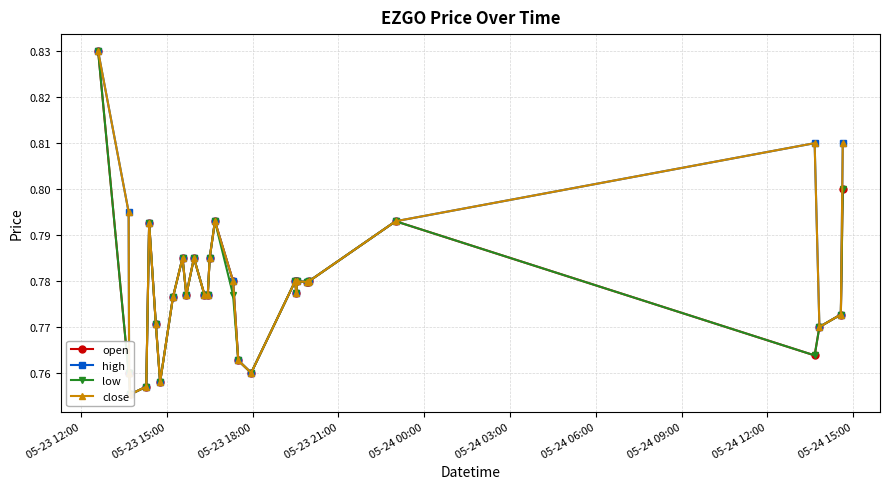

Does the chart display data point markers on the line(s)?

Yes